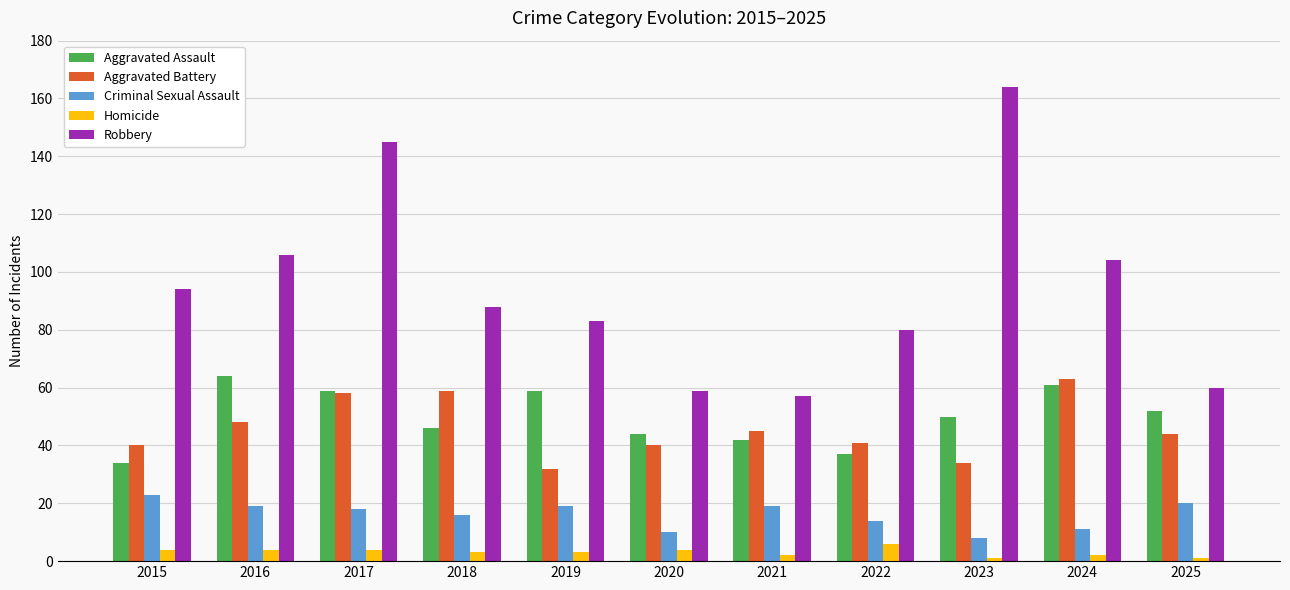

What is the value of the Homicide bar at the 4th from the left?

3